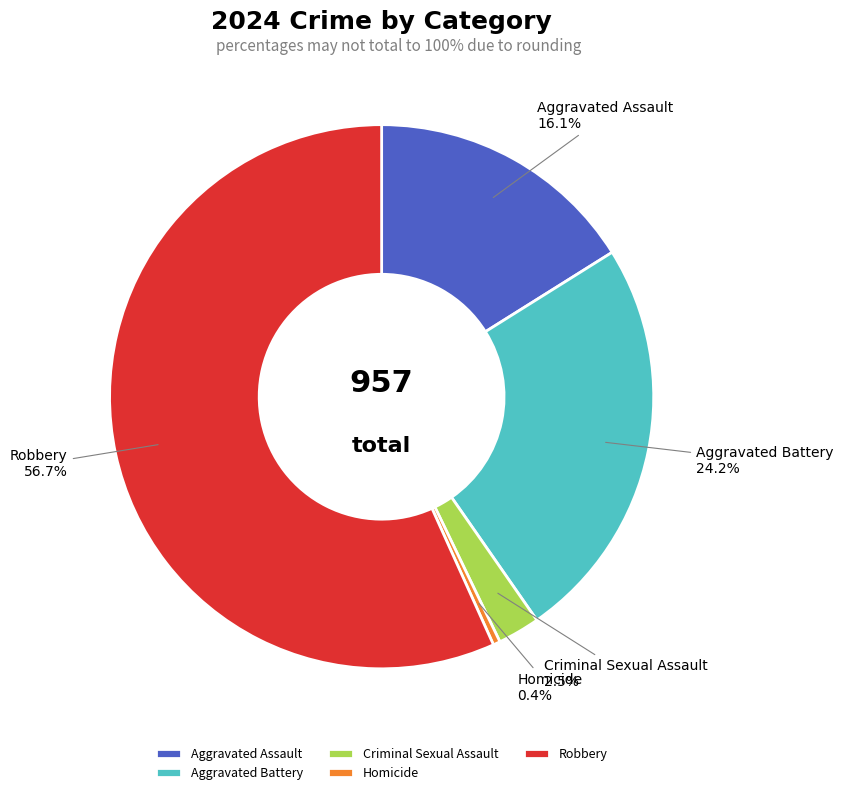

What is the smallest slice in the pie chart?

Homicide